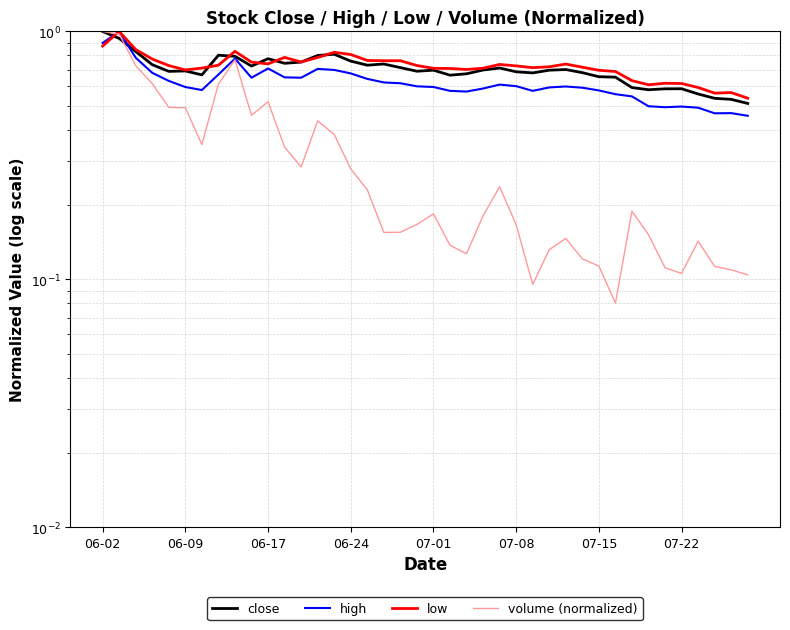

Which has a higher value, 14 or 39?

14